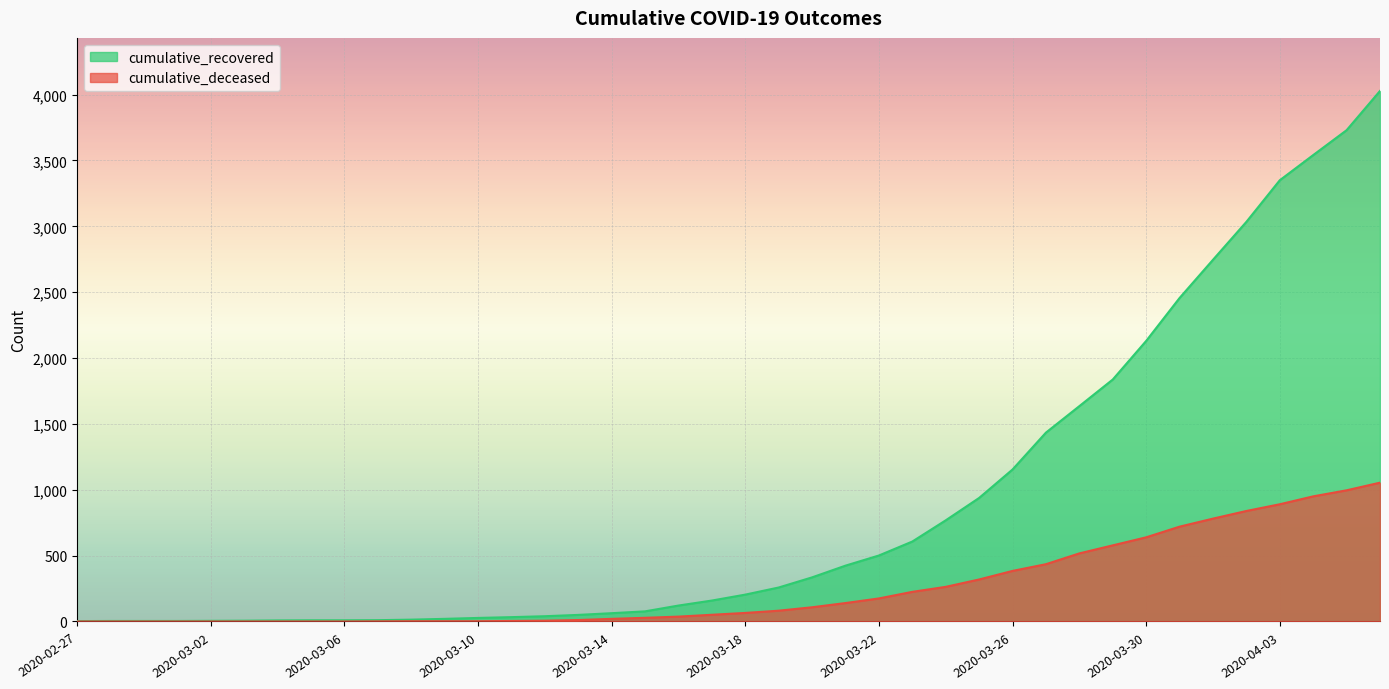

Which has a higher value, 2020-04-06 or 2020-03-07?

2020-04-06